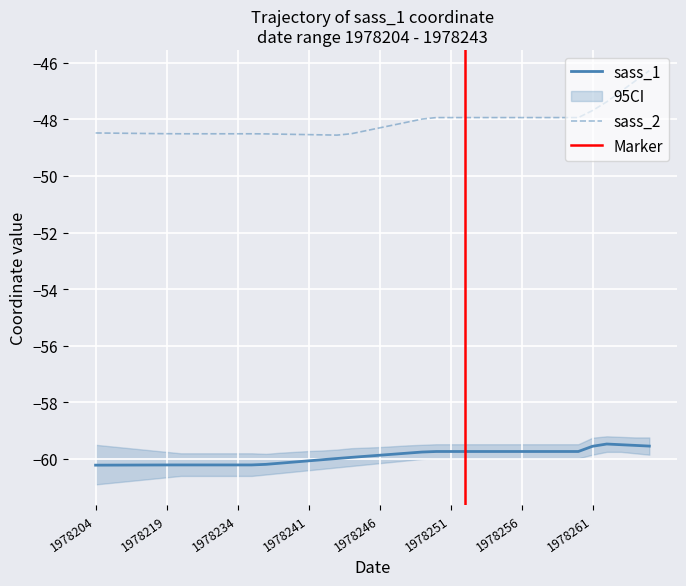

What is the minimum value shown in the chart?

-60.2